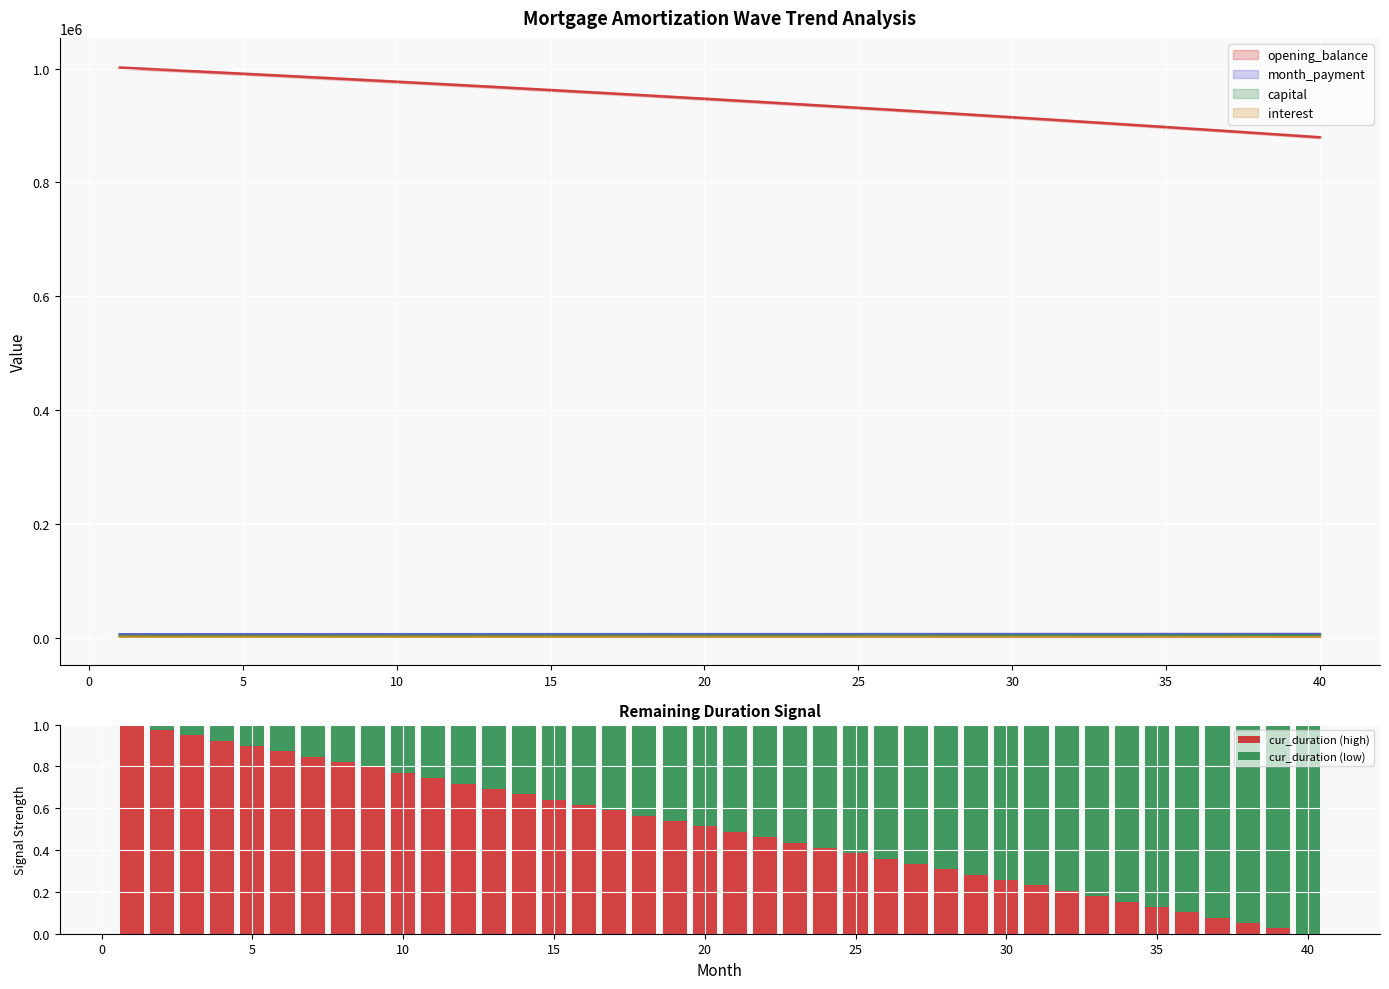

What is the sum of all cur_duration (high) values?

20.0